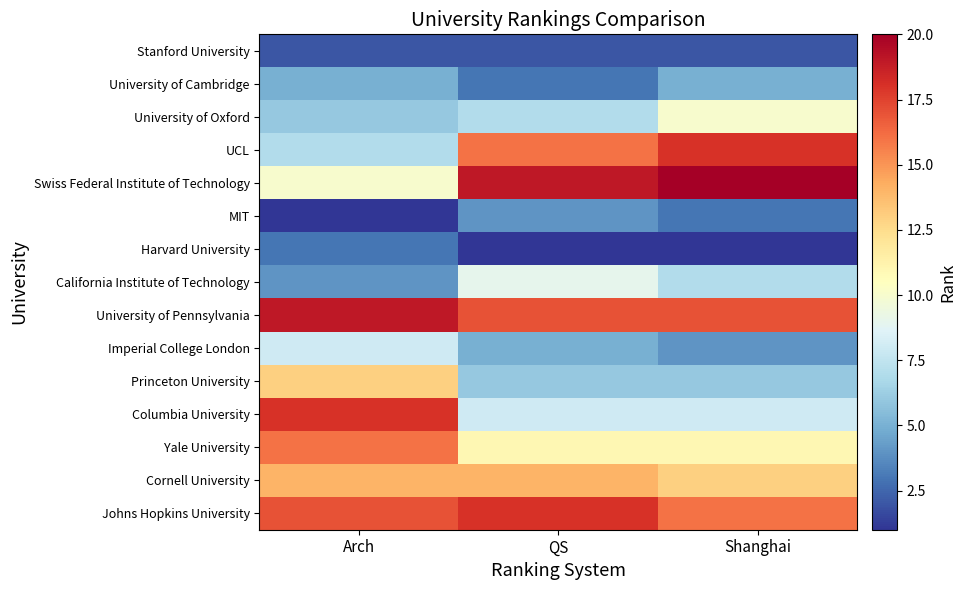

At how many categories does at least one series exceed 5?

3